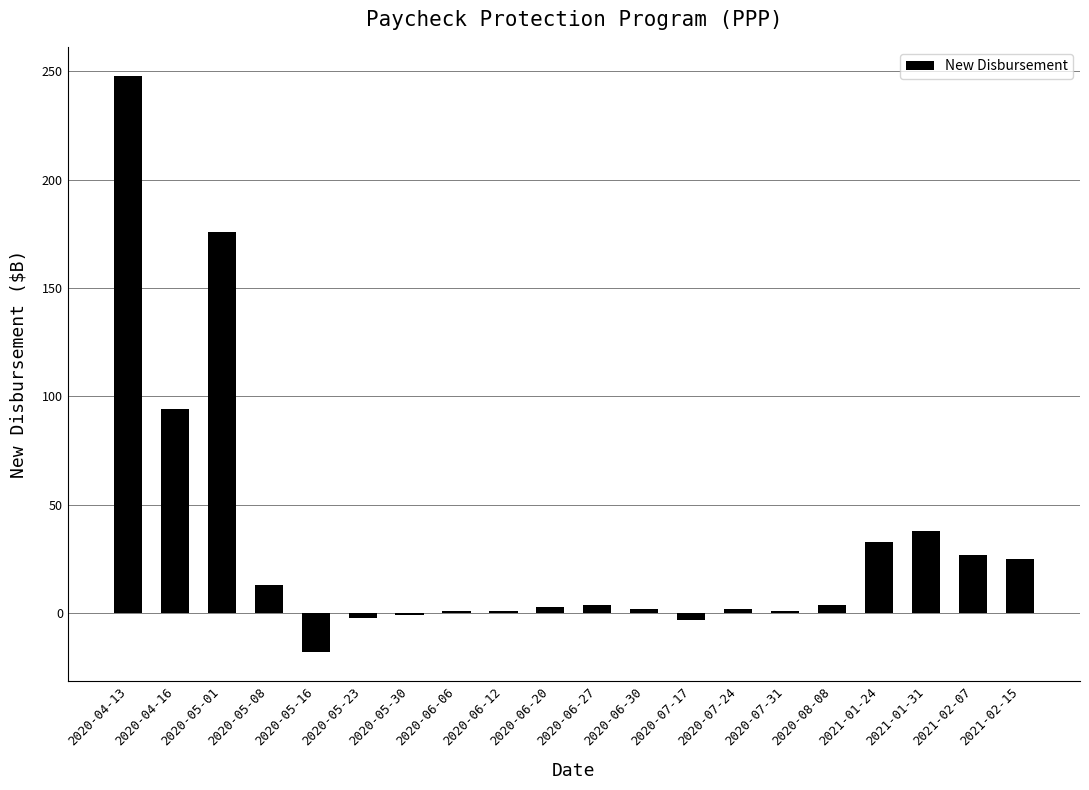

Which has a higher value, 2020-05-16 or 2020-04-13?

2020-04-13